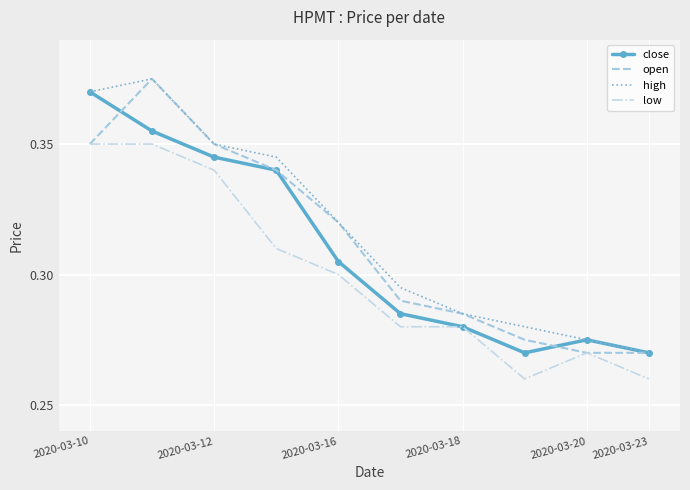

True or false: low and high intersect in this chart.

False